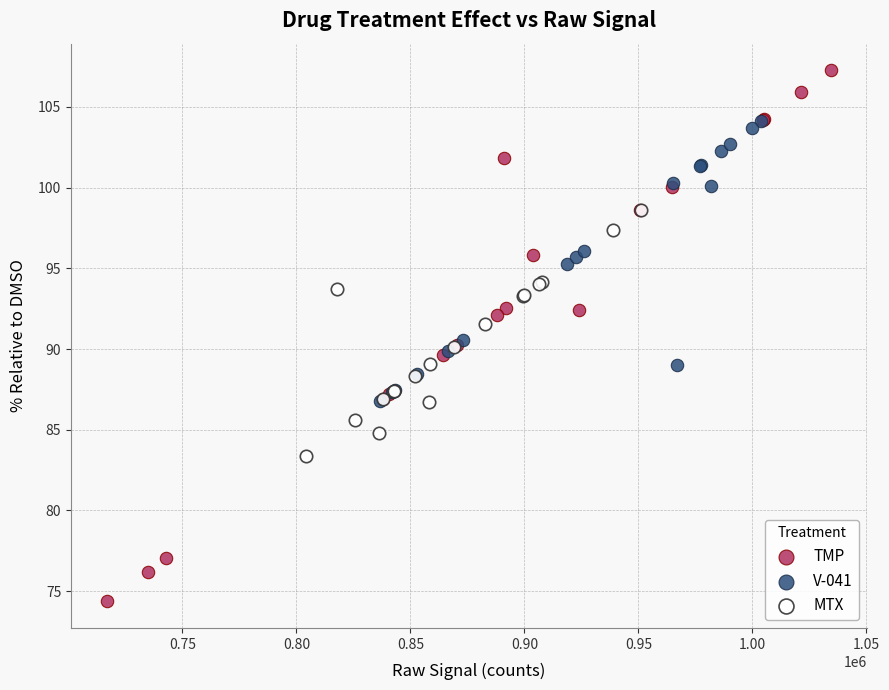

Which series reaches the minimum Y coordinate?

TMP